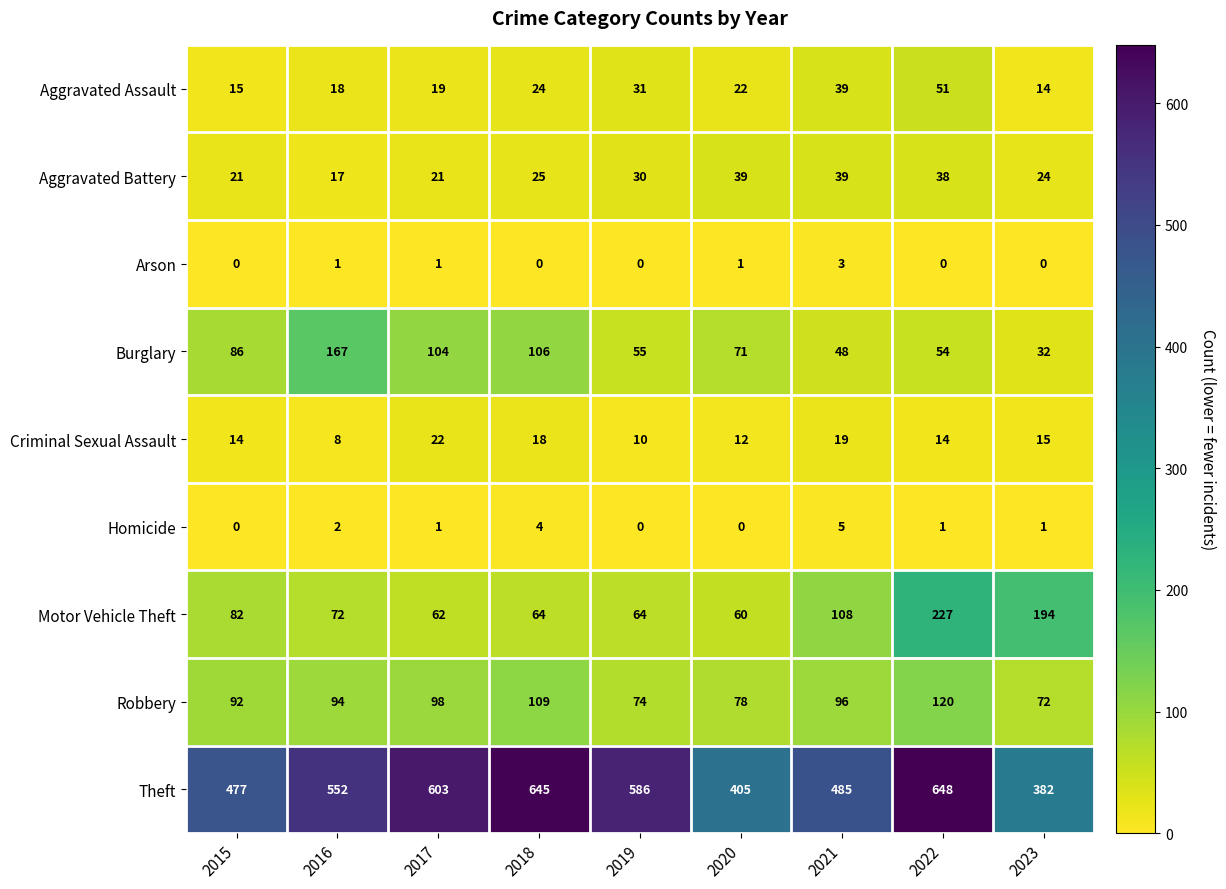

List the series in order of their peak value, highest first.

Theft, Motor Vehicle Theft, Burglary, Robbery, Aggravated Assault, Aggravated Battery, Criminal Sexual Assault, Homicide, Arson